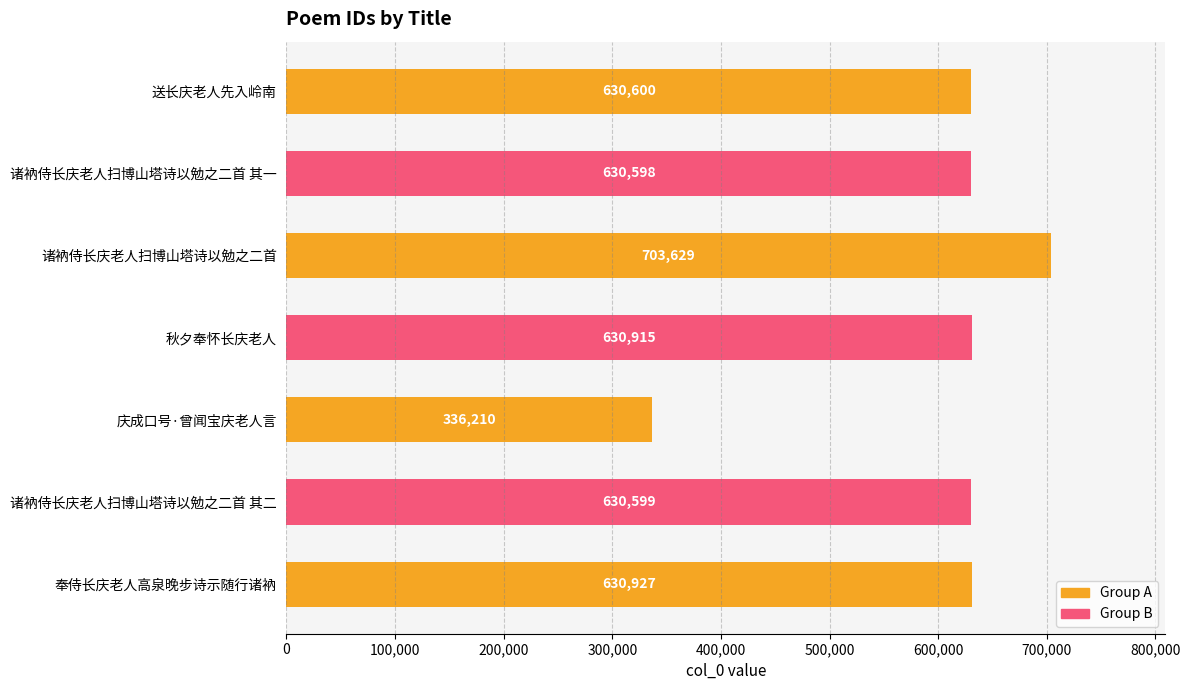

True or false: the data shows 903572 at 秋夕奉怀长庆老人.

False